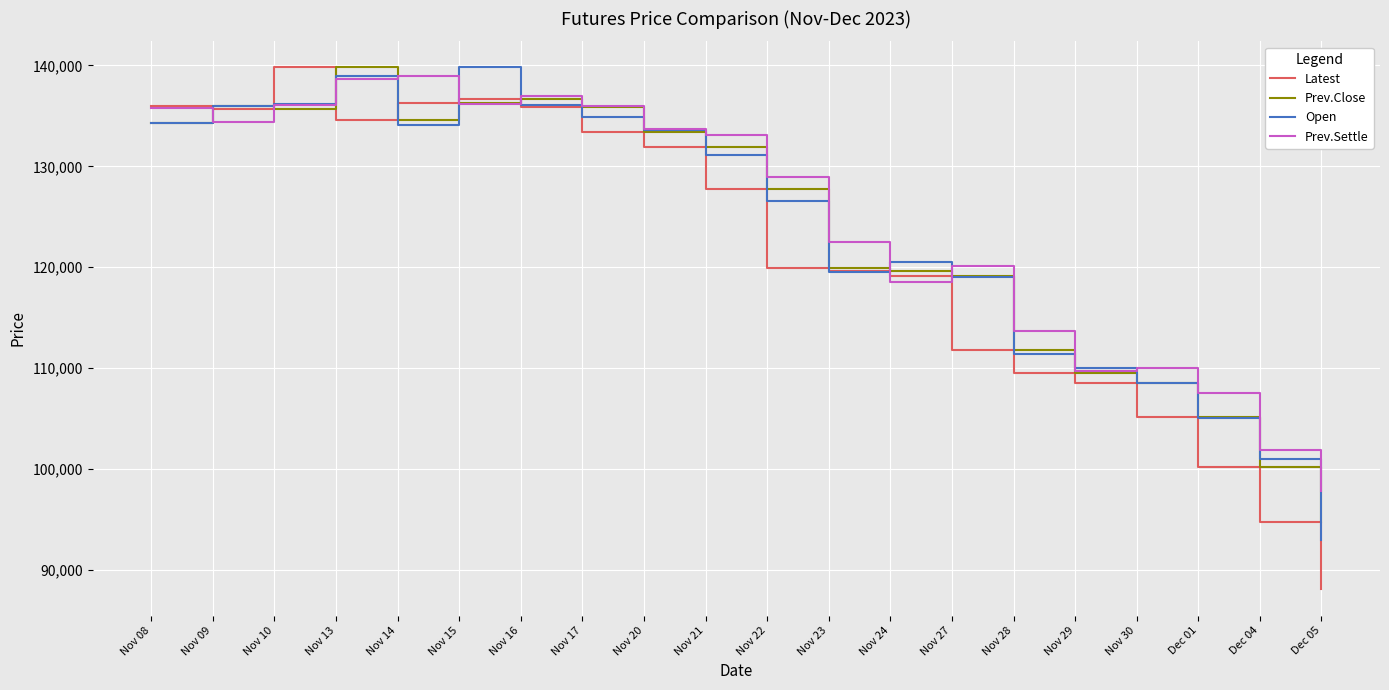

What is the approximate value of Prev.Settle at Nov 29?

109750